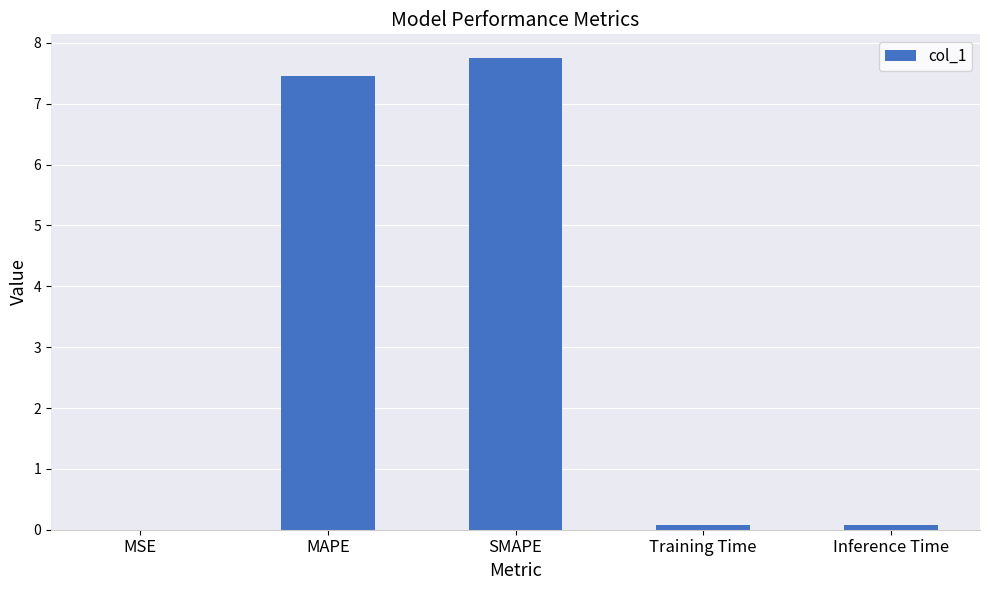

What is the sum of all values?

15.4